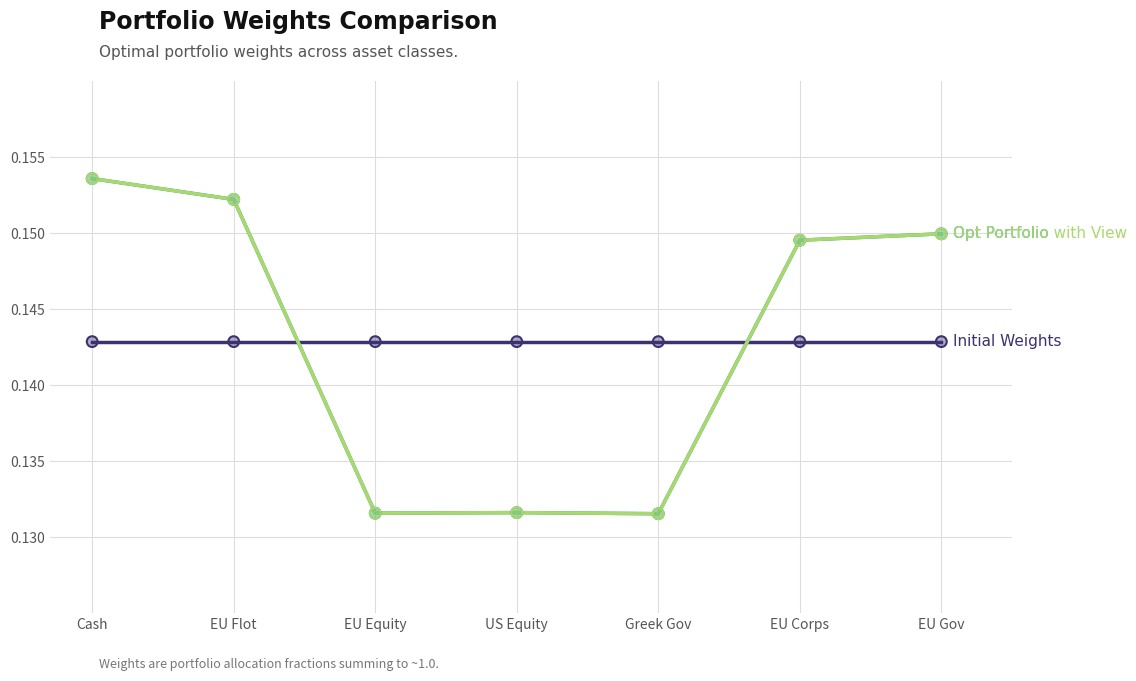

At which category is the sum across all series the highest?

Cash